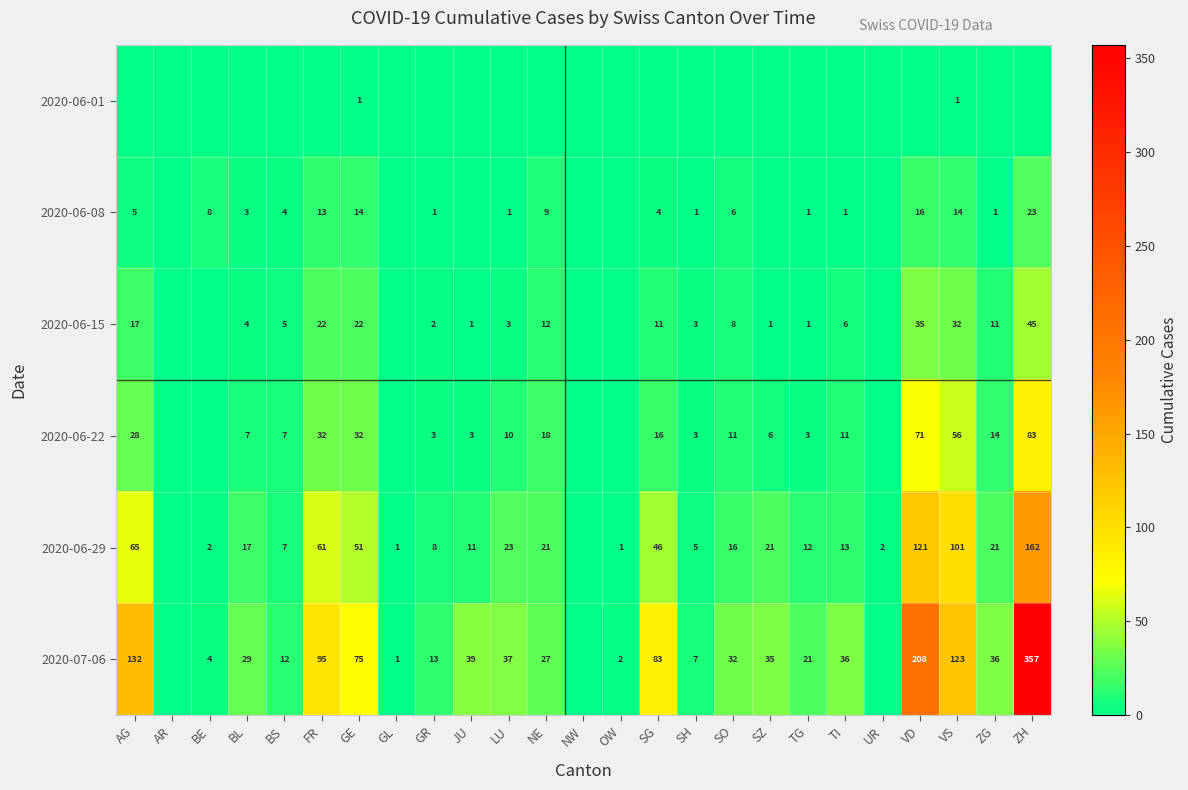

The value of 2020-07-06 at ZG is 36. True or false?

True